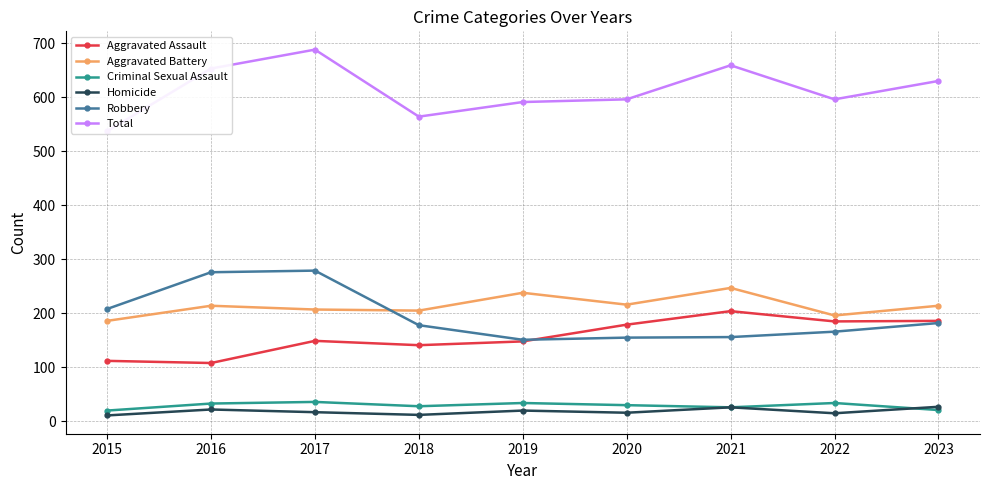

At which label is Robbery closest to 215?

2015